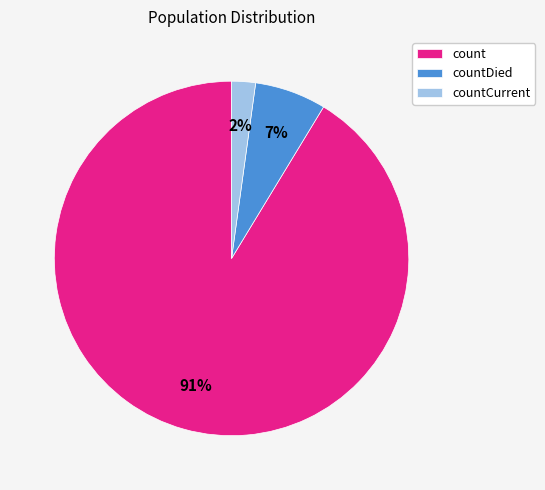

Combined, do countCurrent and countDied account for over 50%?

No